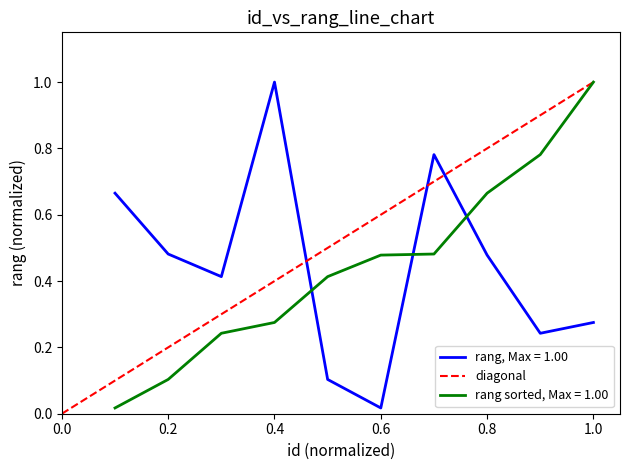

True or false: the data shows 0 at 0.0.

False